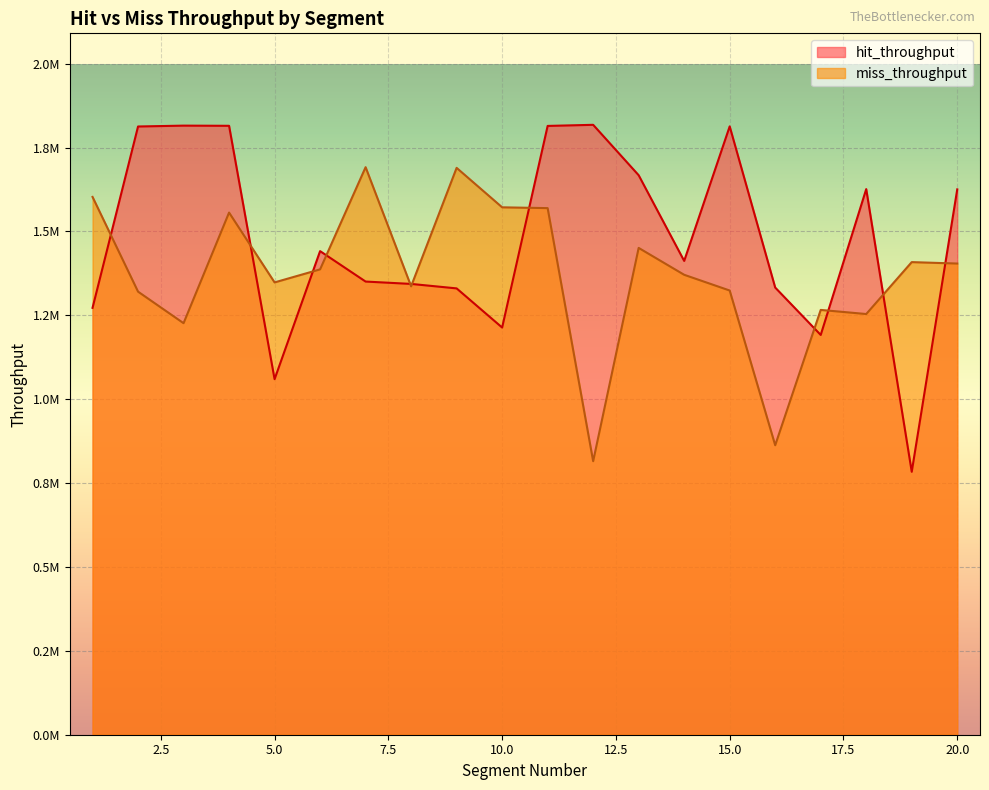

What is the sum of all miss_throughput values?

27459189.0